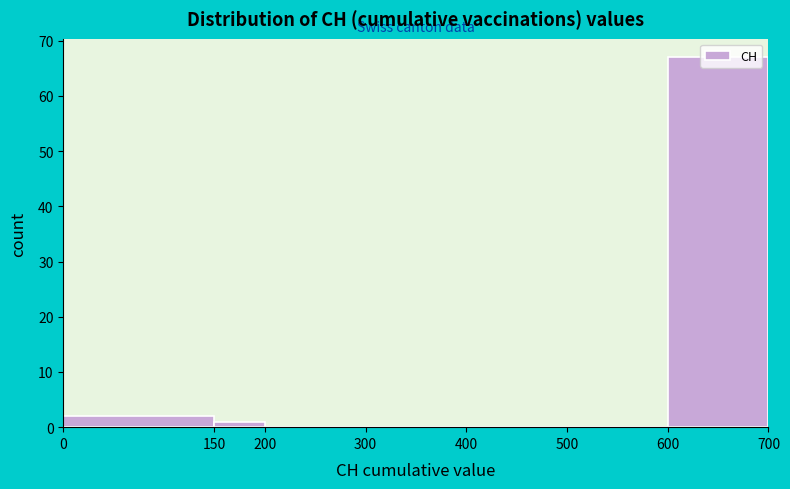

How tall is the bar that spans 0 to 150 on the x-axis? The values are not printed on the chart, so give them approximately, as read against the axis.

2